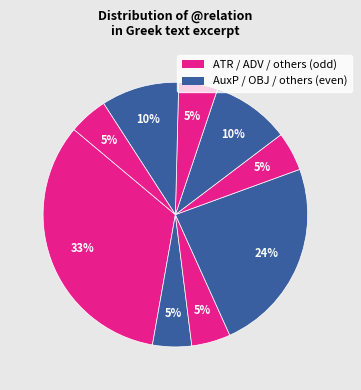

Count the number of slices in the pie.

9